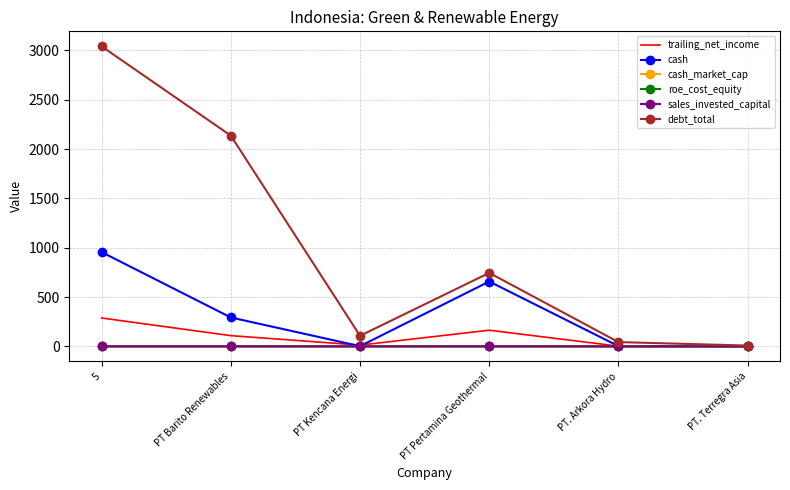

The value of cash at PT Pertamina Geothermal is 208.2. True or false?

False